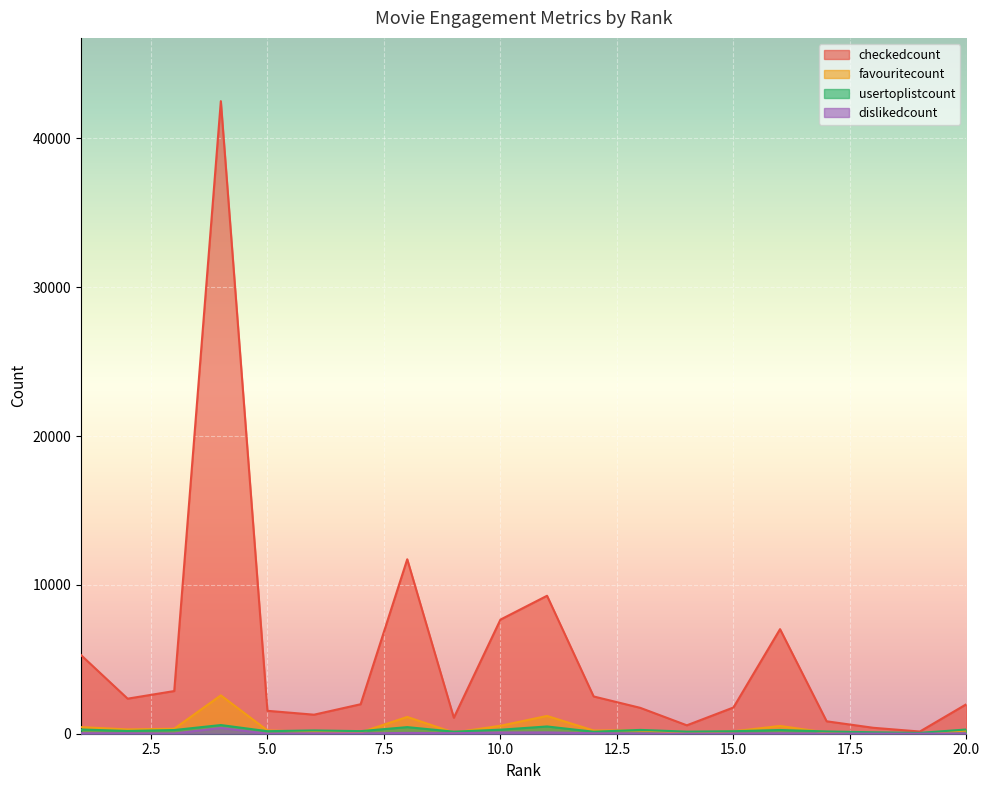

Reading left to right, extract all data points from this chart.

checkedcount: 1=5281	2=2355	3=2867	4=42496	5=1539	6=1279	7=1981	8=11719	9=1075	10=7666	11=9268	12=2503	13=1739	14=565	15=1763	16=7025	17=834	18=399	19=147	20=1984
favouritecount: 1=444	2=287	3=335	4=2577	5=218	6=133	7=92	8=1127	9=75	10=535	11=1194	12=215	13=223	14=44	15=159	16=522	17=78	18=27	19=6	20=218
usertoplistcount: 1=284	2=186	3=248	4=583	5=170	6=221	7=174	8=443	9=139	10=271	11=487	12=134	13=256	14=139	15=168	16=250	17=153	18=96	19=57	20=285
dislikedcount: 1=36	2=29	3=16	4=389	5=1	6=32	7=20	8=55	9=32	10=82	11=90	12=27	13=21	14=2	15=14	16=32	17=6	18=9	19=4	20=24